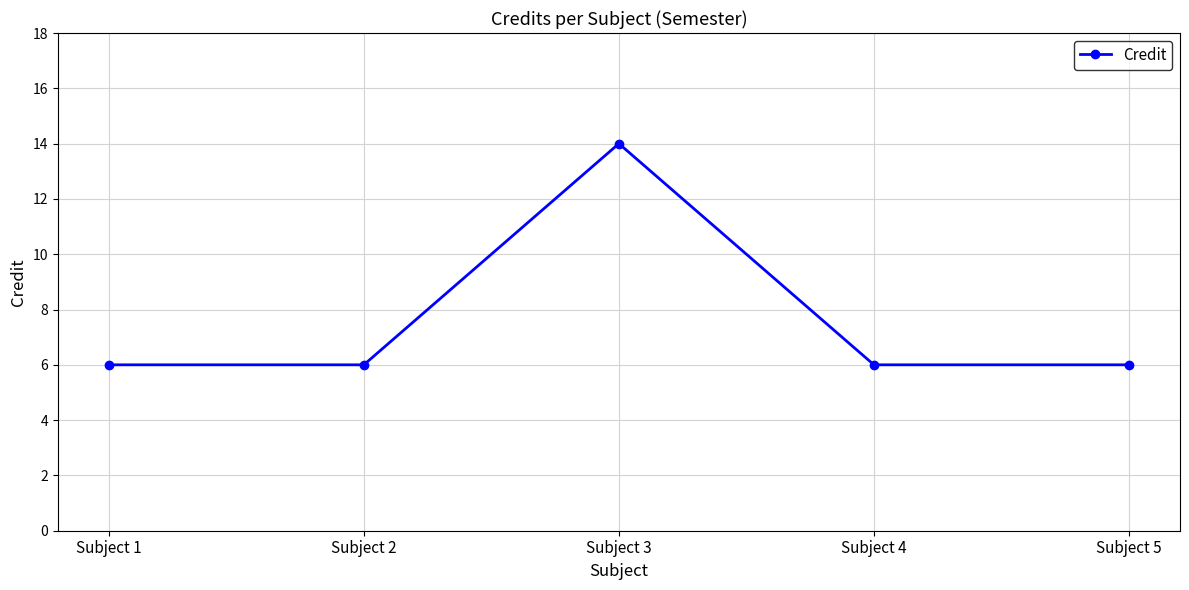

Reading left to right, transcribe all the data shown in this chart.

6	6	14	6	6